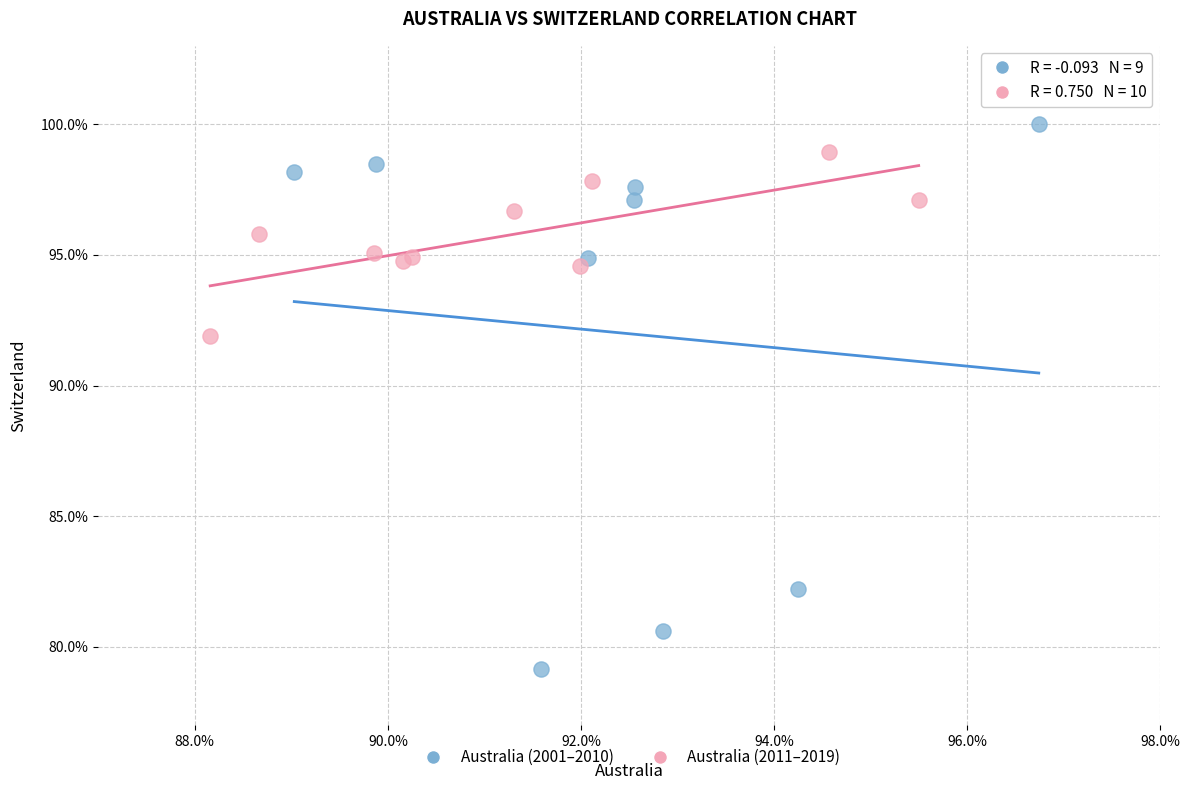

Which series contains the highest Y value?

Australia (2001–2010)